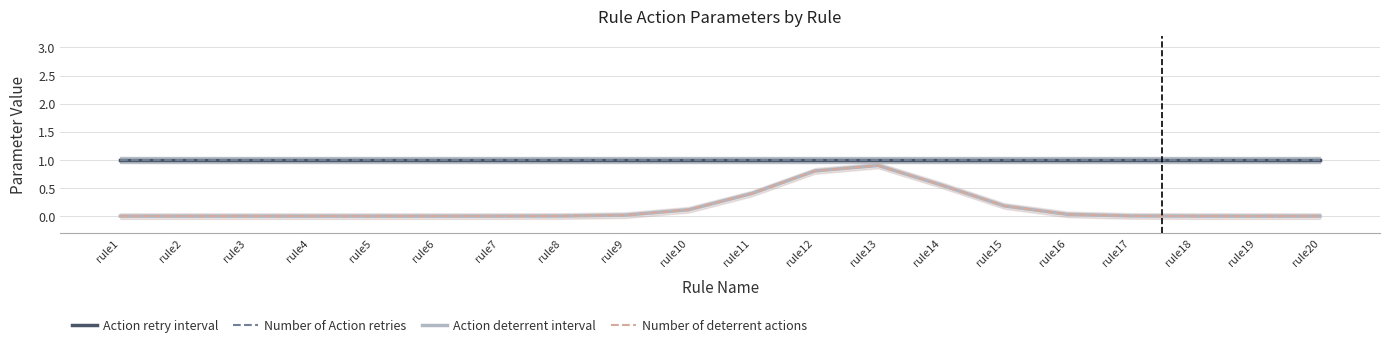

Reading left to right, transcribe all the data shown in this chart.

Action retry interval: 1.0	1.0	1.0	1.0	1.0	1.0	1.0	1.0	1.0	1.0	1.0	1.0	1.0	1.0	1.0	1.0	1.0	1.0	1.0	1.0
Number of Action retries: 1.0	1.0	1.0	1.0	1.0	1.0	1.0	1.0	1.0	1.0	1.0	1.0	1.0	1.0	1.0	1.0	1.0	1.0	1.0	1.0
Action deterrent interval: 0.0	0.0	0.0	0.0	0.0	0.0	0.0	0.0	0.0	0.1	0.4	0.8	0.9	0.6	0.2	0.0	0.0	0.0	0.0	0.0
Number of deterrent actions: 0.0	0.0	0.0	0.0	0.0	0.0	0.0	0.0	0.0	0.1	0.4	0.8	0.9	0.6	0.2	0.0	0.0	0.0	0.0	0.0